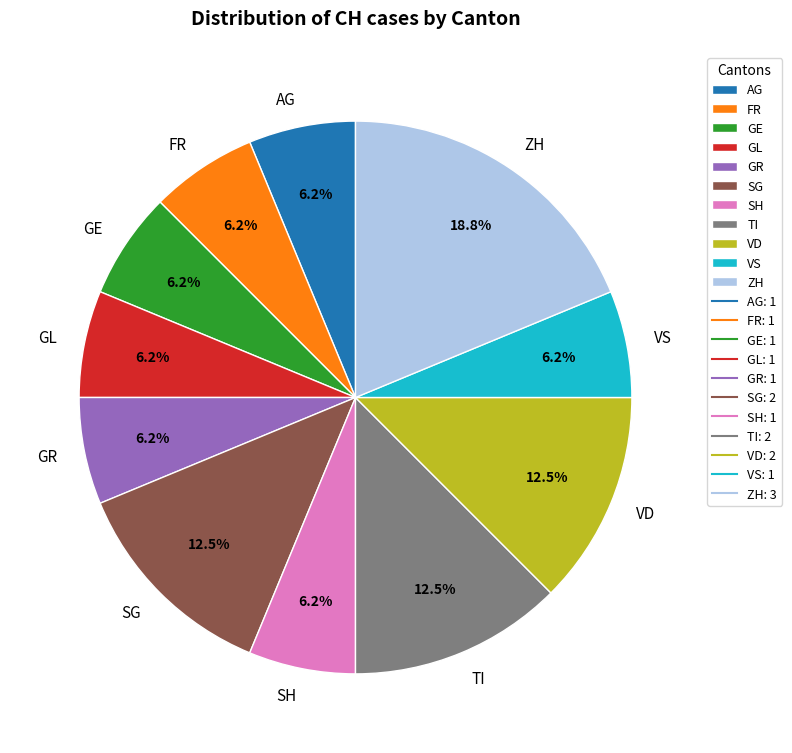

Do TI and GL together represent more than half of the pie?

No